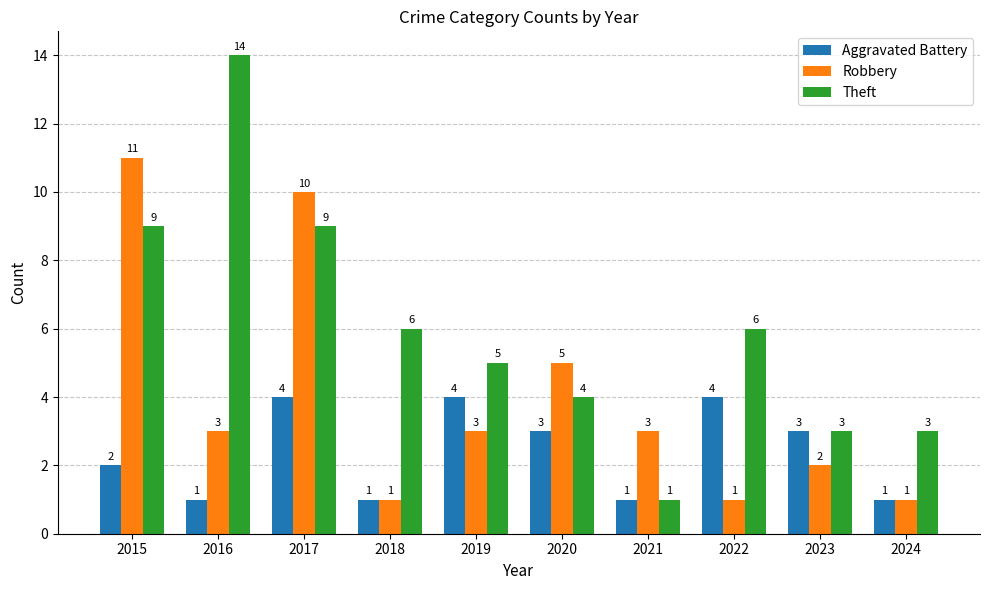

How many groups of bars are there?

10